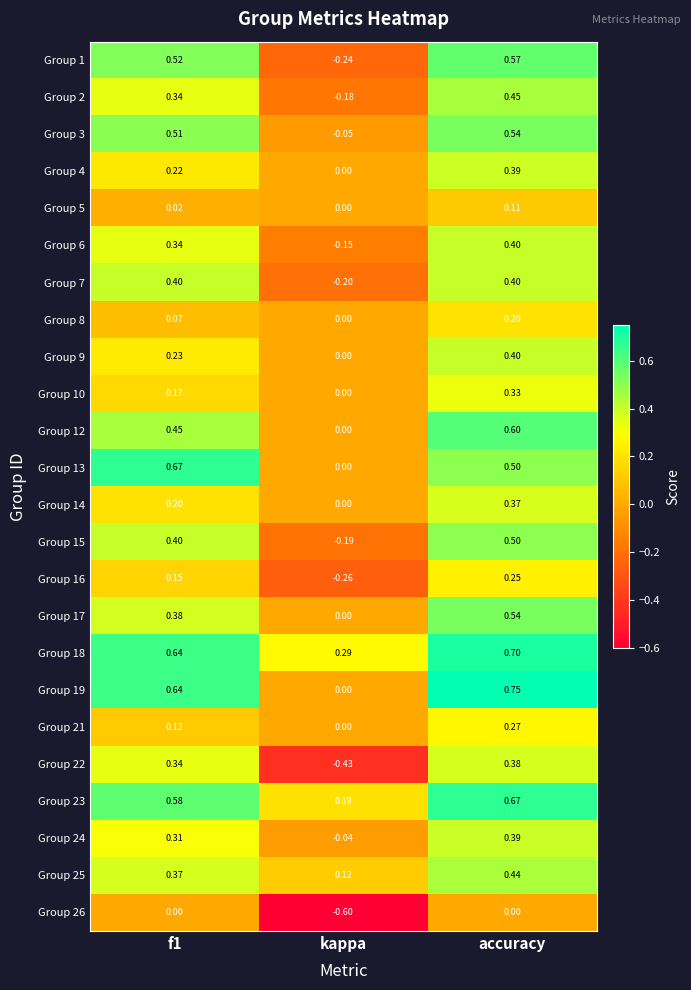

Is the value of Group 24 at f1 greater than the value of Group 4 at f1?

Yes